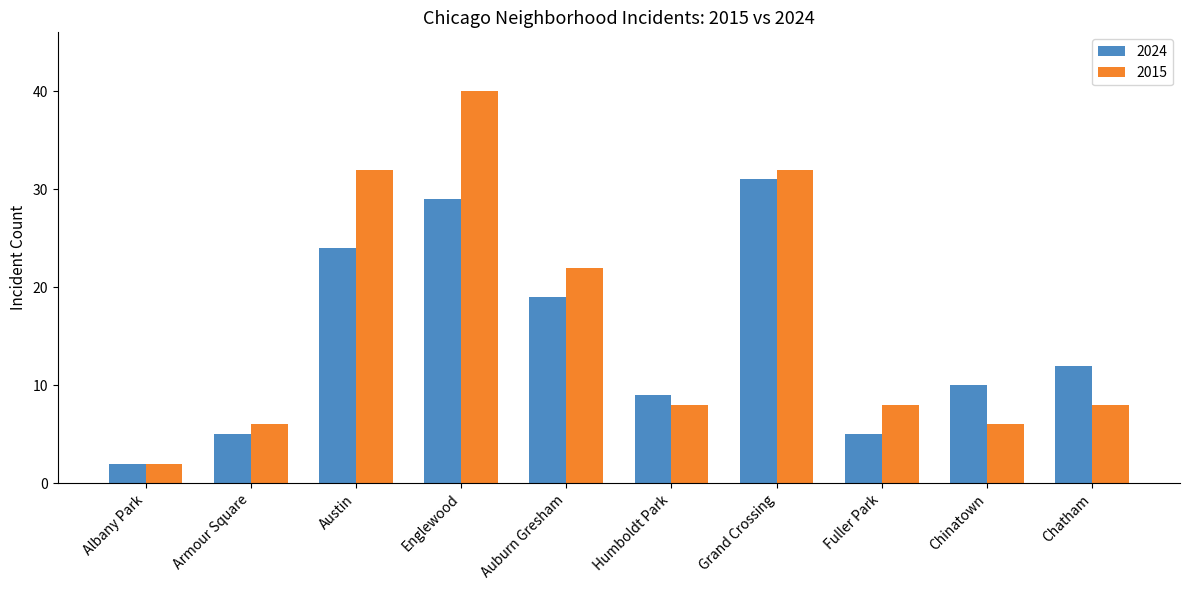

Reading left to right, what are all the values shown in this chart?

2024: Albany Park=2	Armour Square=5	Austin=24	Englewood=29	Auburn Gresham=19	Humboldt Park=9	Grand Crossing=31	Fuller Park=5	Chinatown=10	Chatham=12
2015: Albany Park=2	Armour Square=6	Austin=32	Englewood=40	Auburn Gresham=22	Humboldt Park=8	Grand Crossing=32	Fuller Park=8	Chinatown=6	Chatham=8